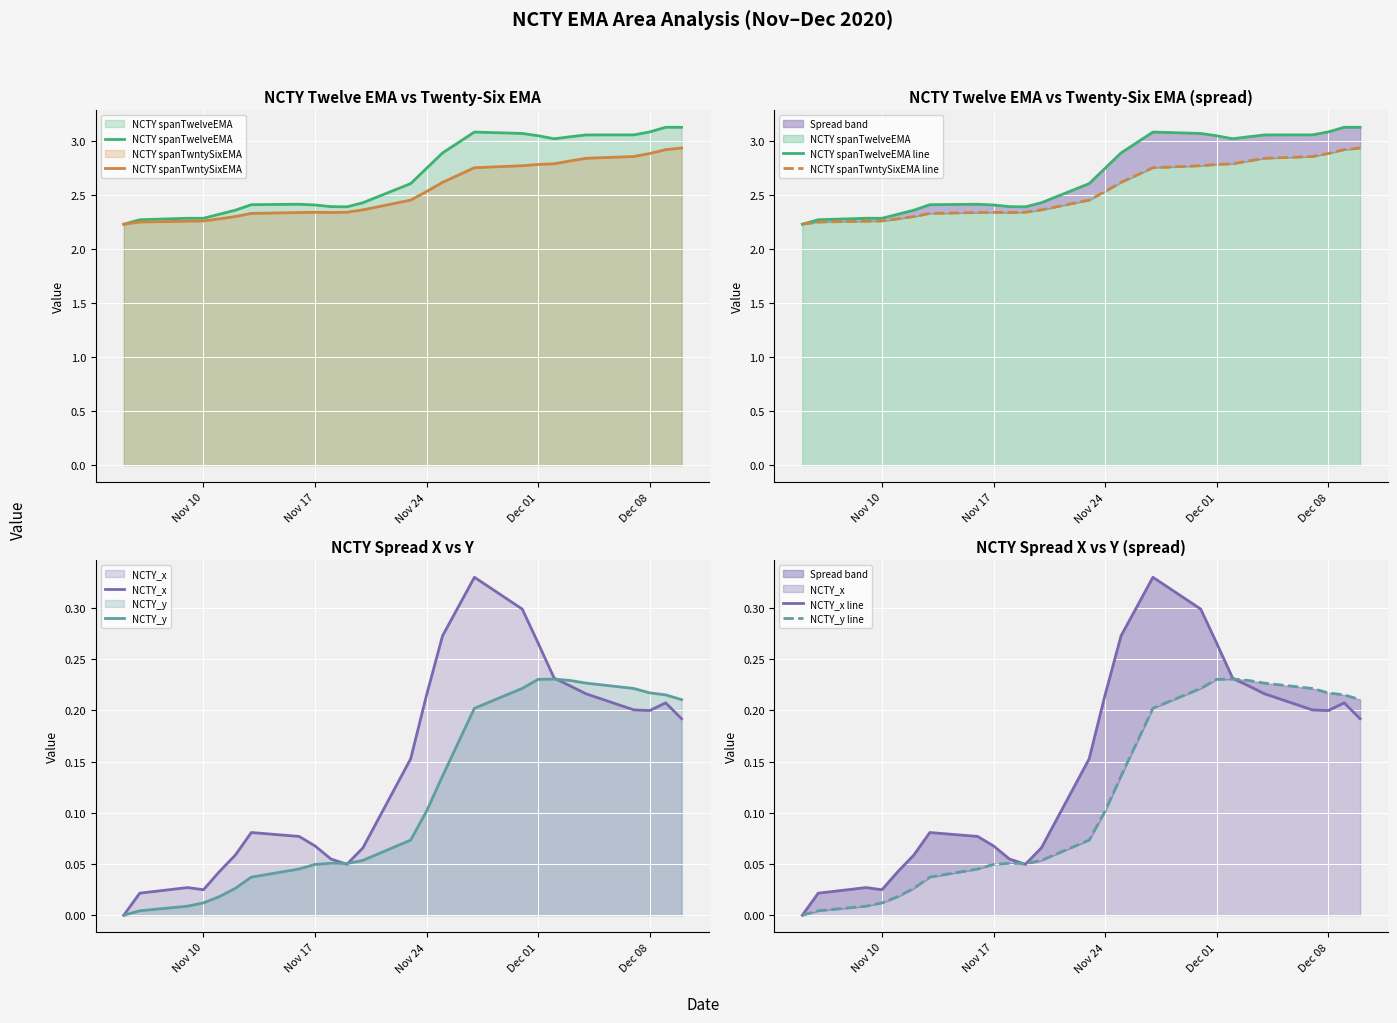

What is the label of the 3rd point from the left?

2020-11-09